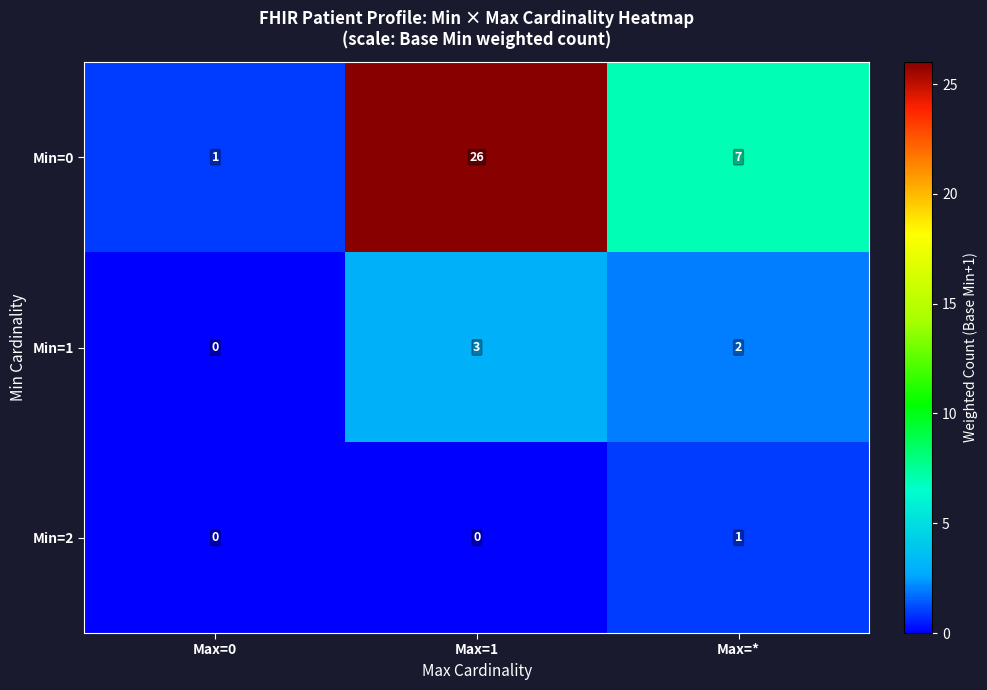

Which series has the largest total across all categories?

Min=0